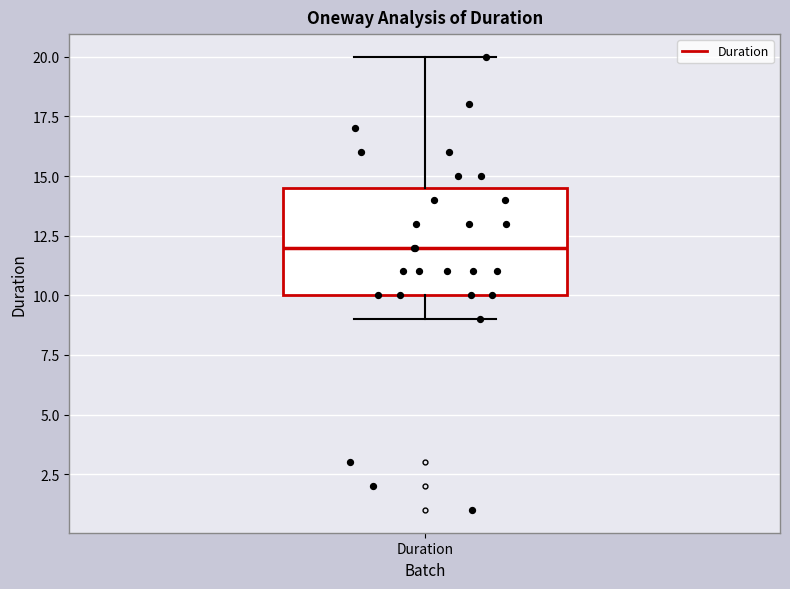

Where does the upper whisker of the box for Duration end on the y-axis? The values are not printed on the chart, so give them approximately, as read against the axis.

20.0